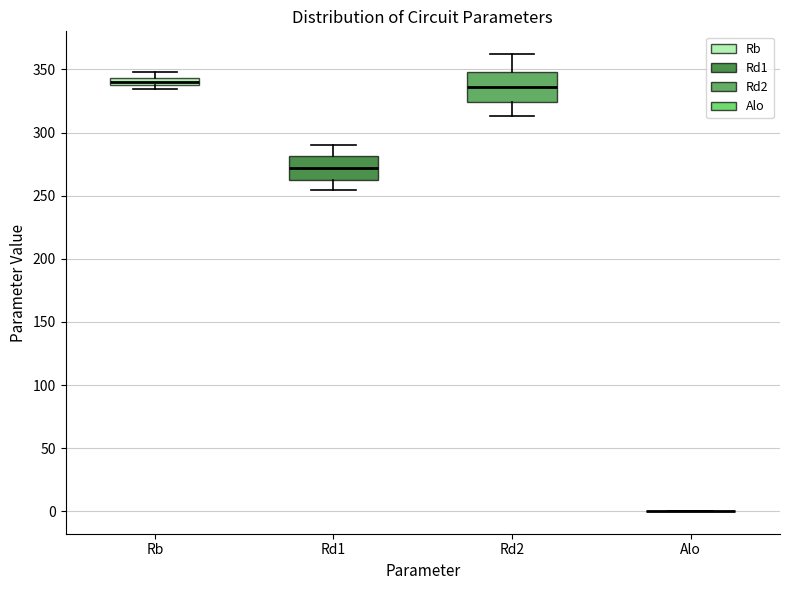

Comparing the boxes themselves (not the whiskers), which one is the tallest?

Rd2